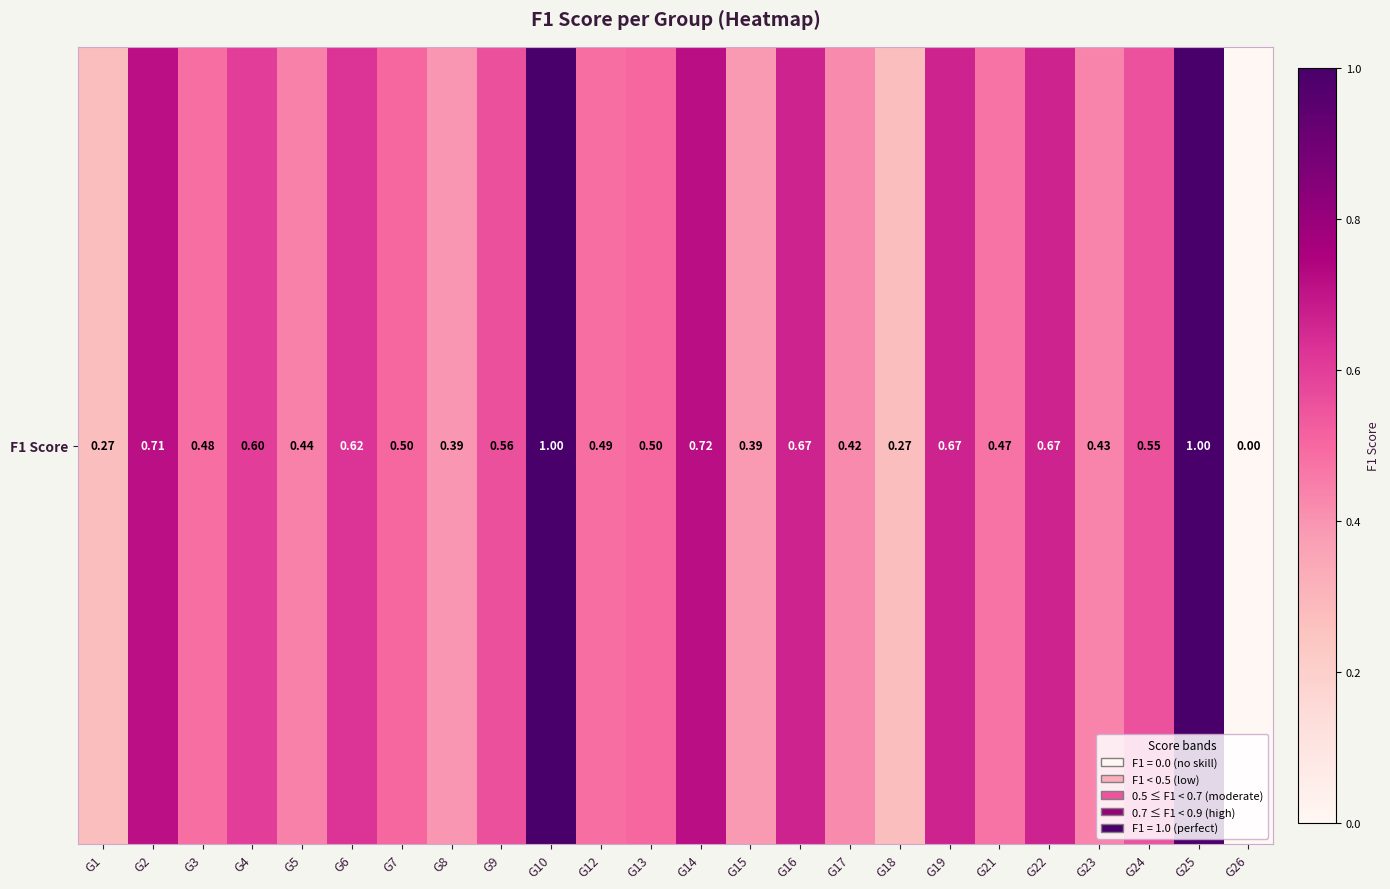

What is the ratio of the value at G2 to the value at G25?

0.7